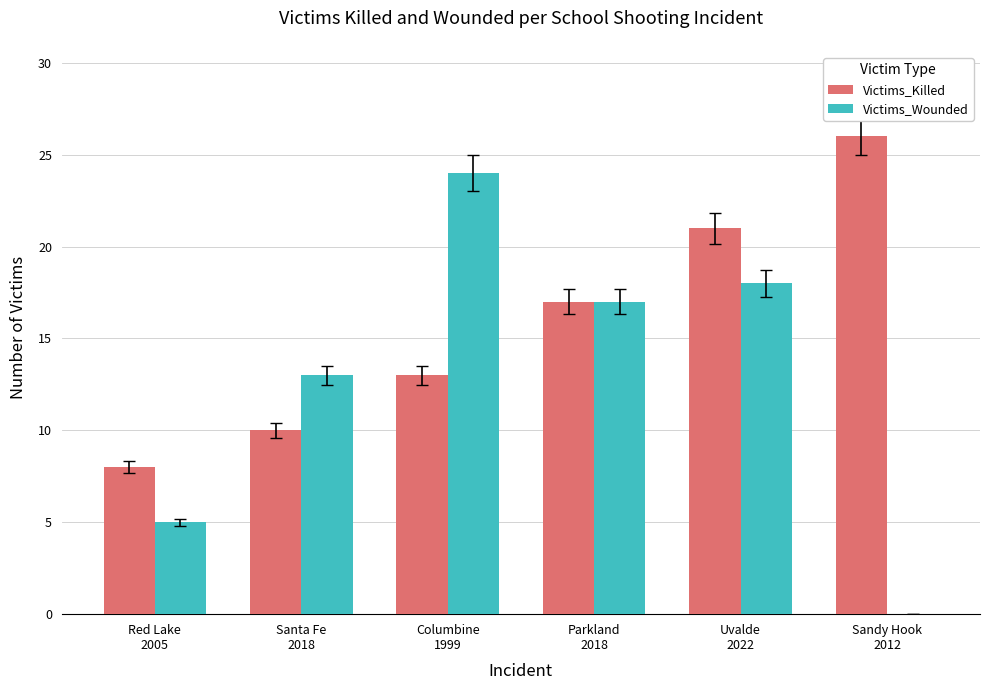

What are all the series names shown in the legend?

Victims_Killed, Victims_Wounded